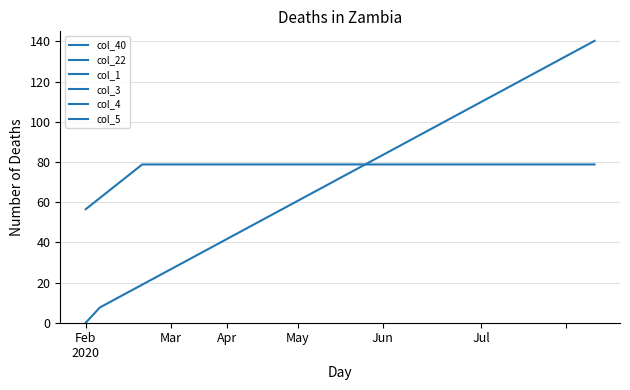

How many values in the col_5 series are below 190?

17